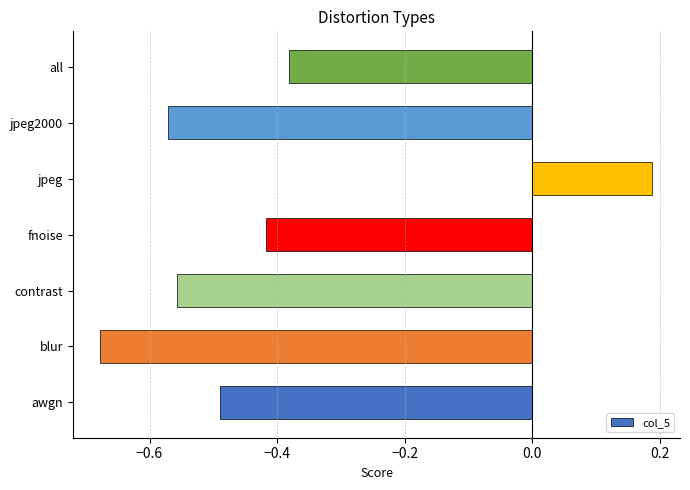

The chart shows a value of -0.5 at all. True or false?

False